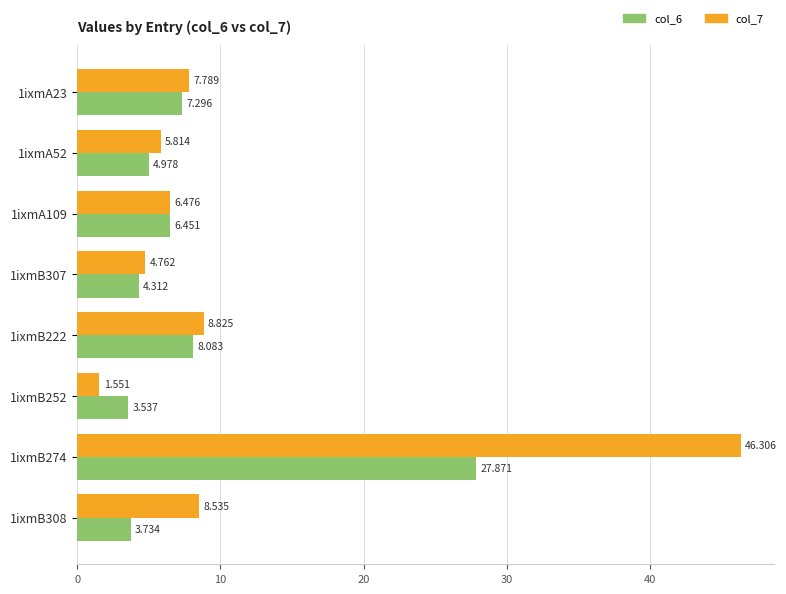

What is the sum of all col_6 values?

66.3